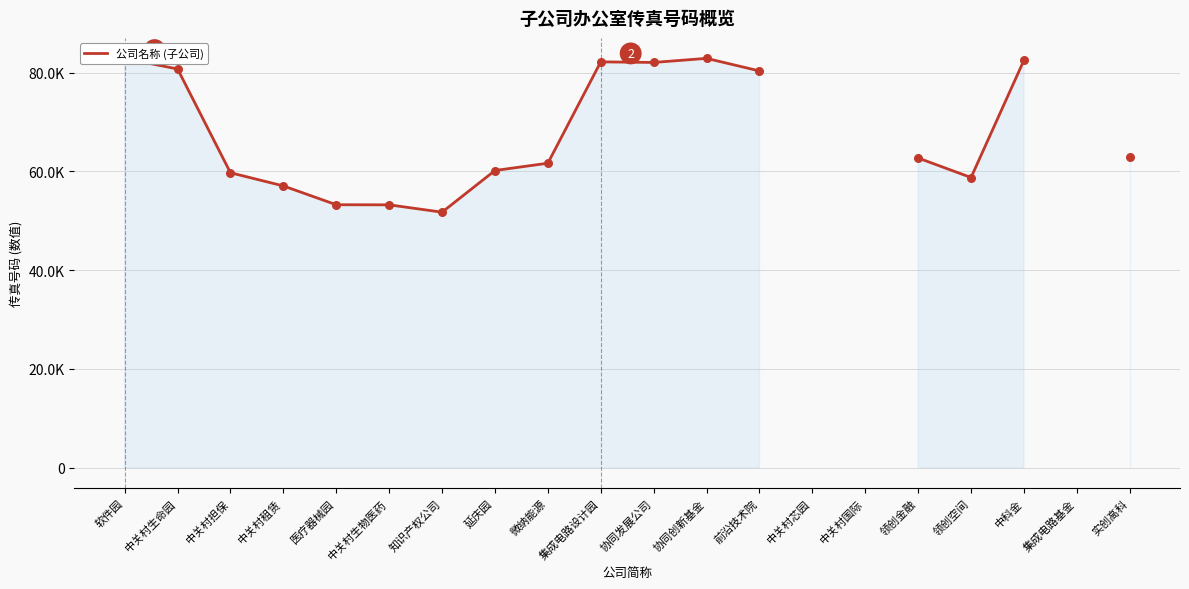

What is the ratio of the value at 领创空间 to the value at 协同创新基金?

0.7